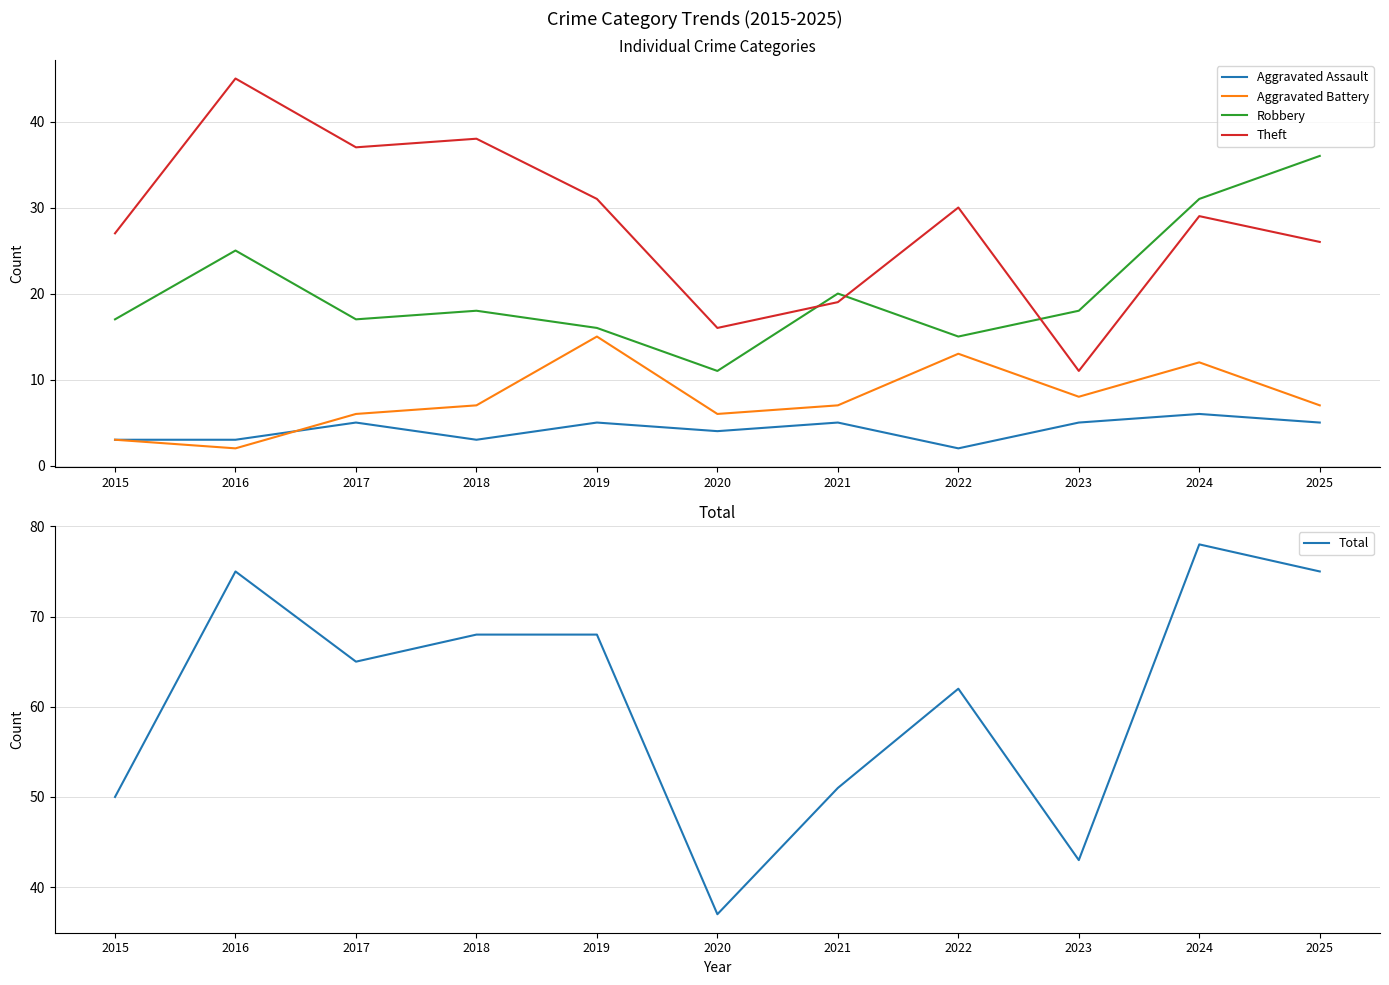

What is the value of the Aggravated Battery point at the 11th from the left?

7